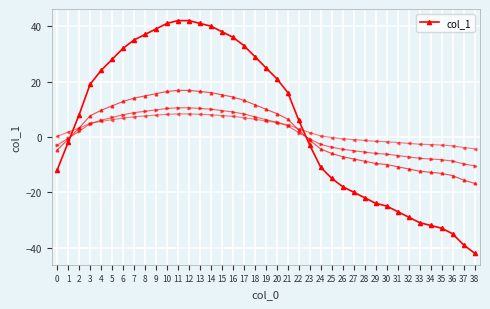

Count the number of values greater than 8.

19